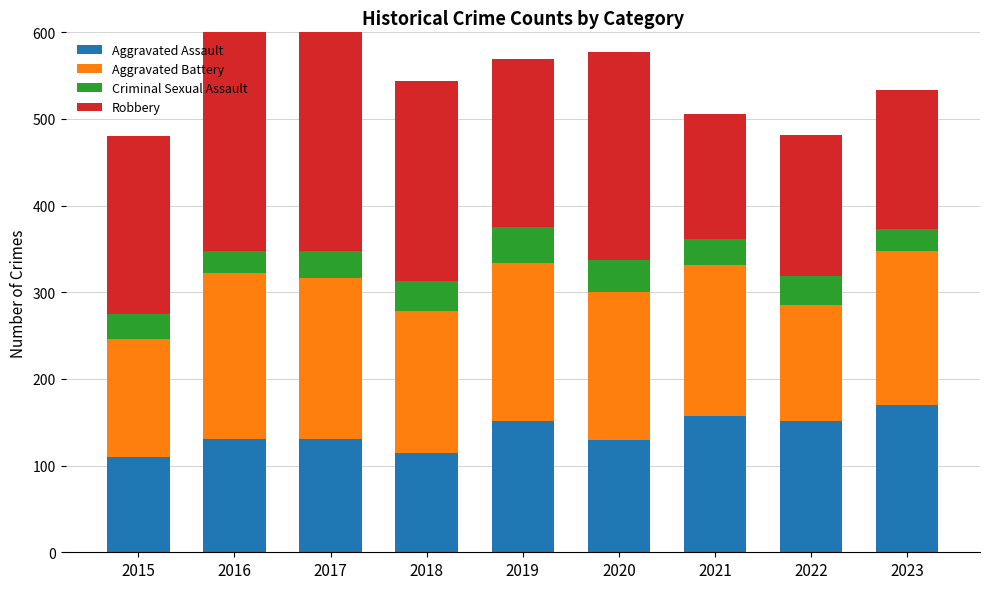

How many bars are there in each group?

4